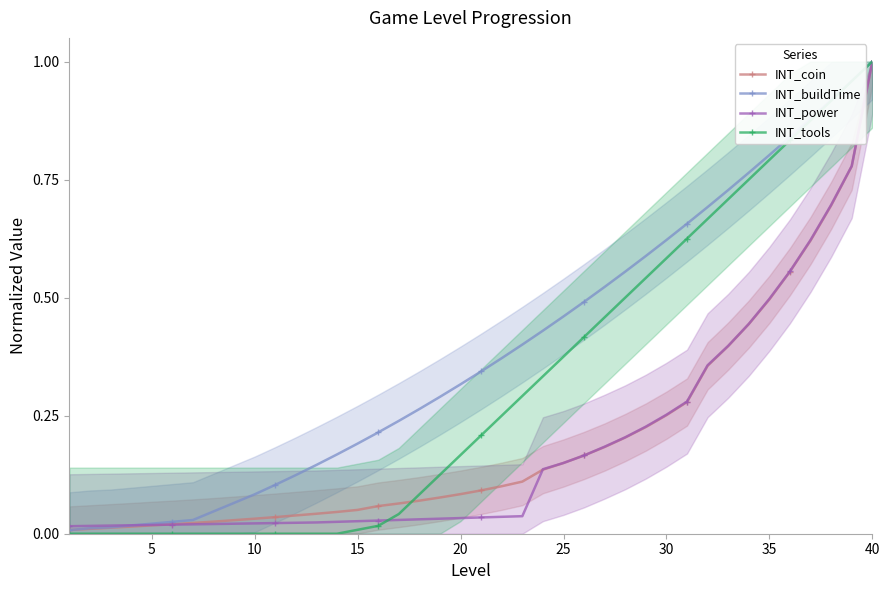

How many distinct data groups are displayed?

4